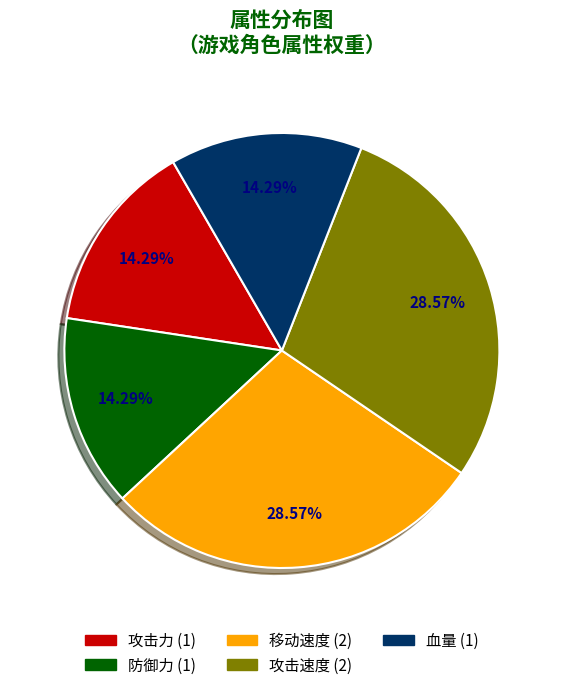

To the nearest percent, what percentage of the pie is 血量?

14%